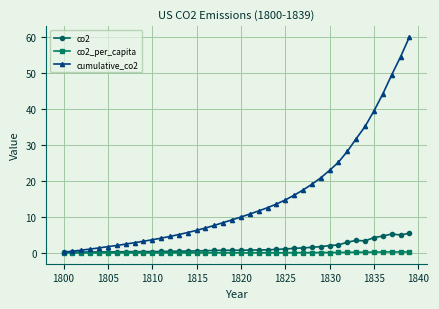

How many lines are shown in the chart?

3